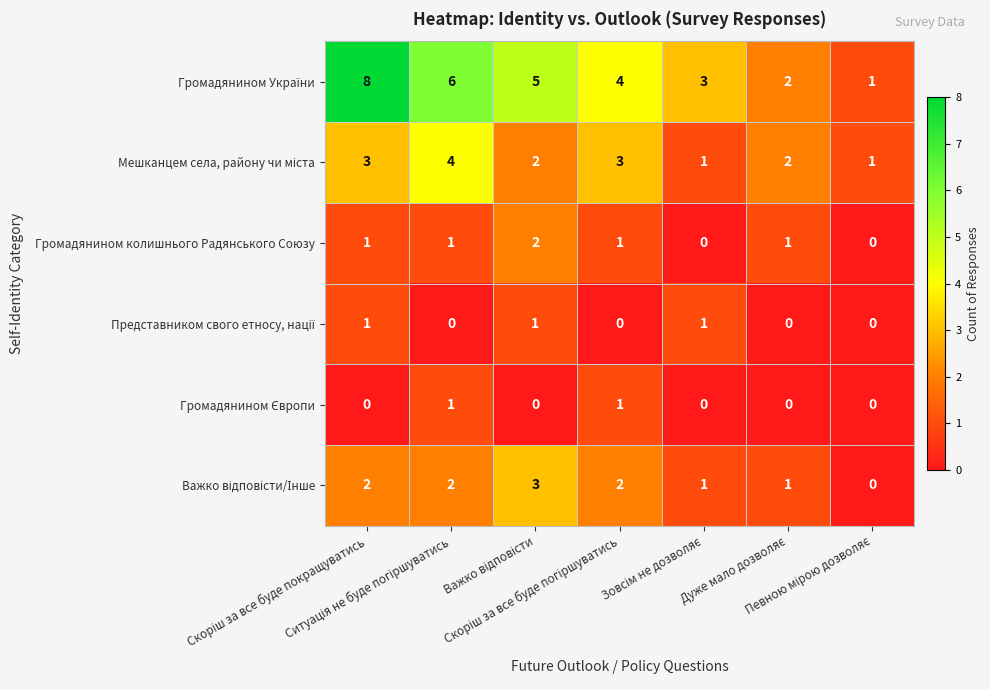

At how many categories does at least one series exceed 0?

7